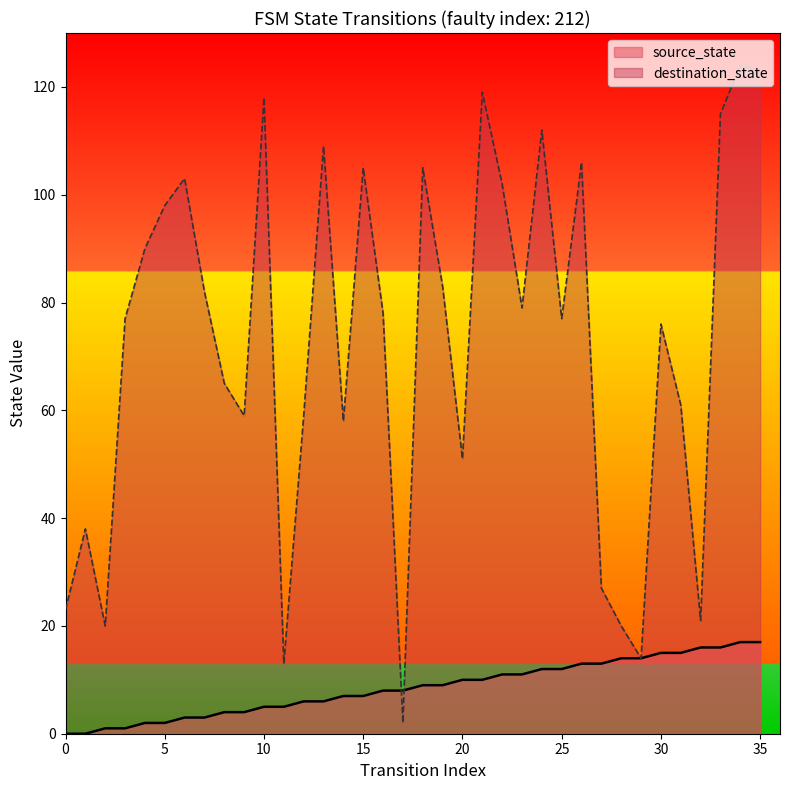

True or false: destination_state has a value of 16 at 1.

False